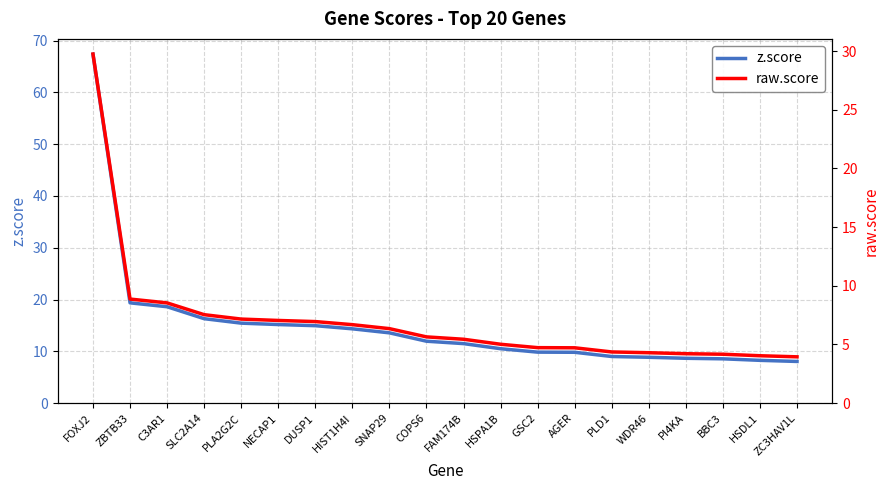

Rank the series by their maximum value, from highest to lowest.

z.score, raw.score